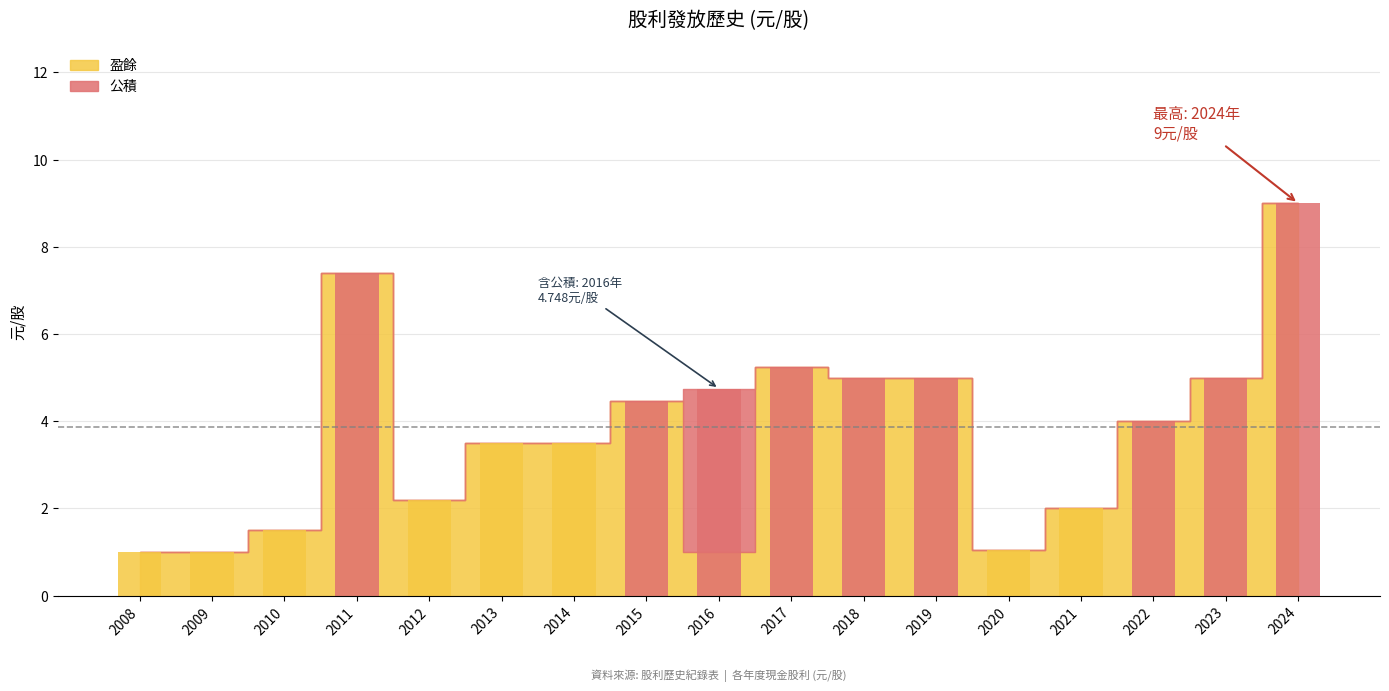

The value of 盈餘 at 2023 is 6.6. True or false?

False